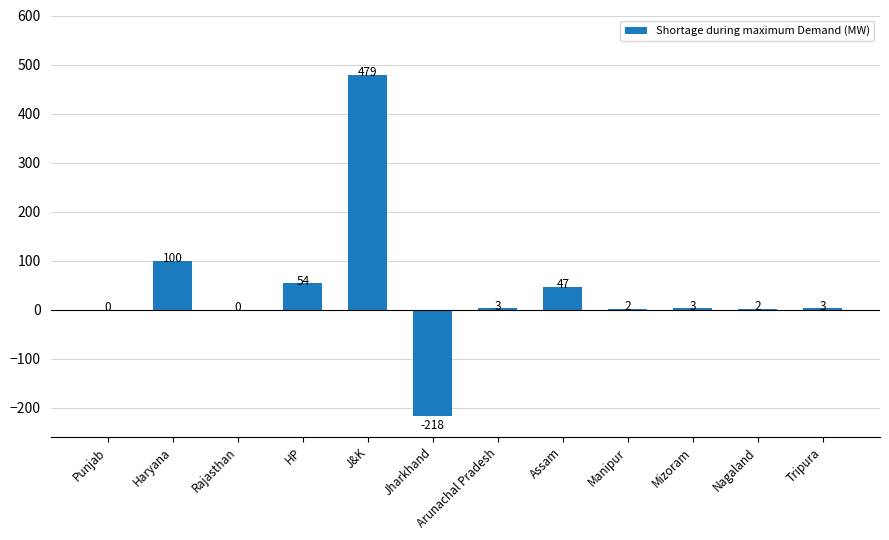

What is the ratio of the value at HP to the value at Tripura?

18.0